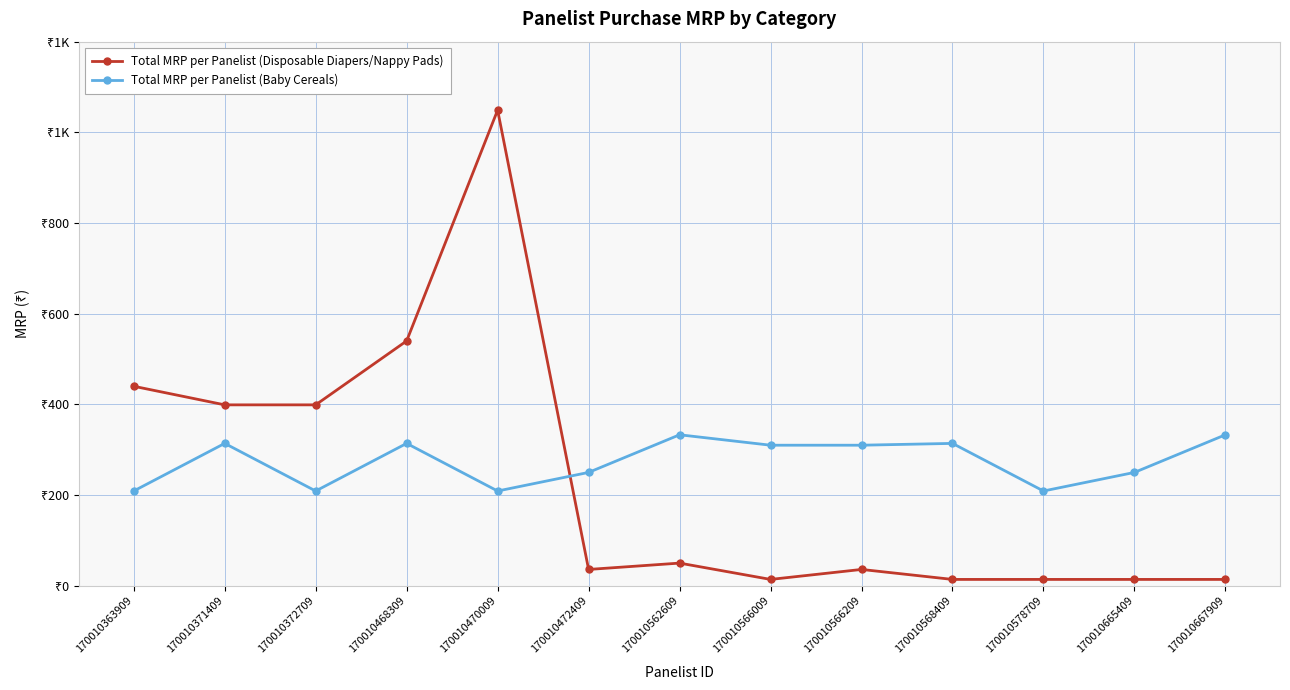

How many interior local valleys does the Total MRP per Panelist (Baby Cereals) series have?

3